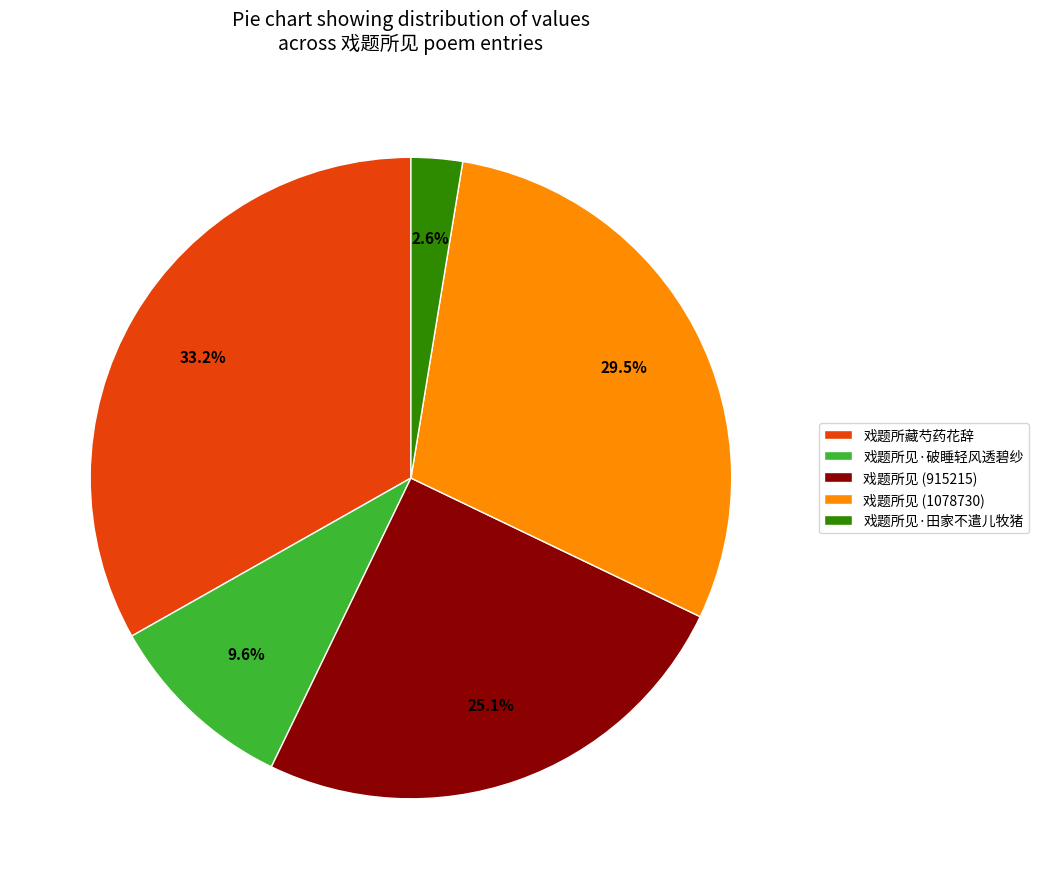

Is the sum of 戏题所见·破睡轻风透碧纱 and 戏题所见 (915215) greater than half?

No